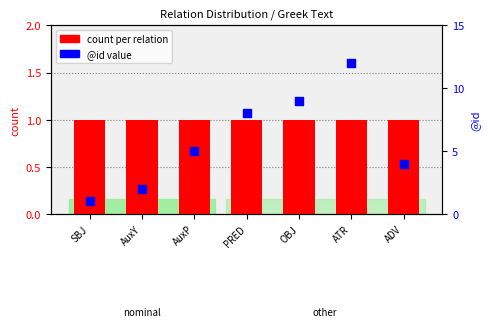

Which series contains the lowest Y value?

count